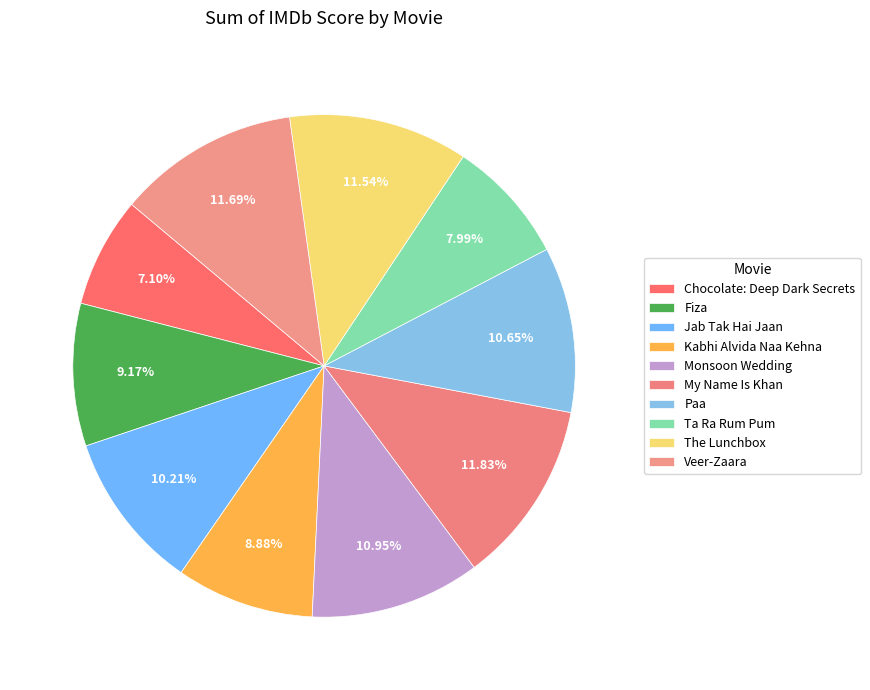

Does Kabhi Alvida Naa Kehna represent more than half of the total?

No